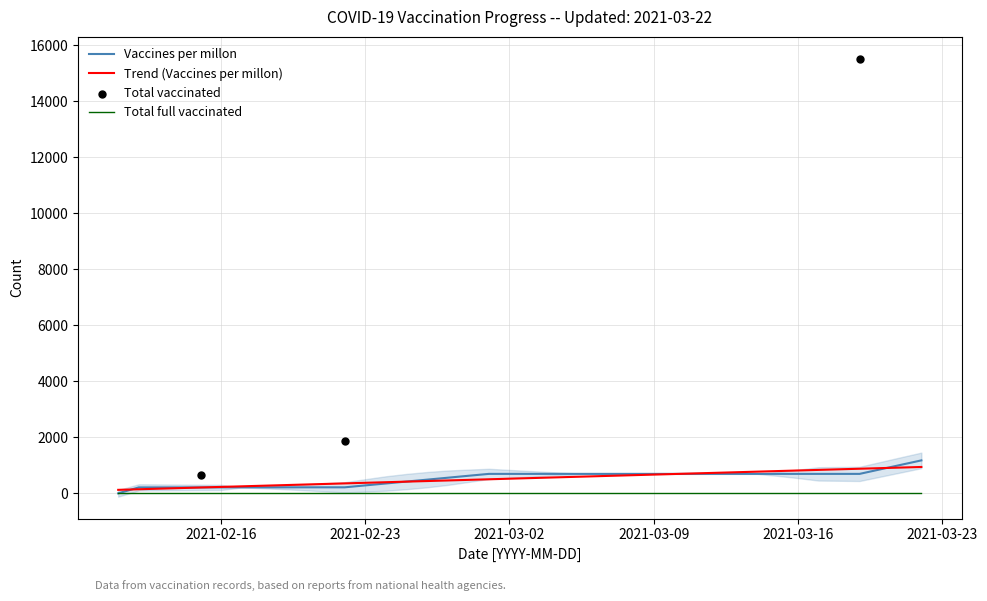

What is the total value across all series at 2021-03-18?

695